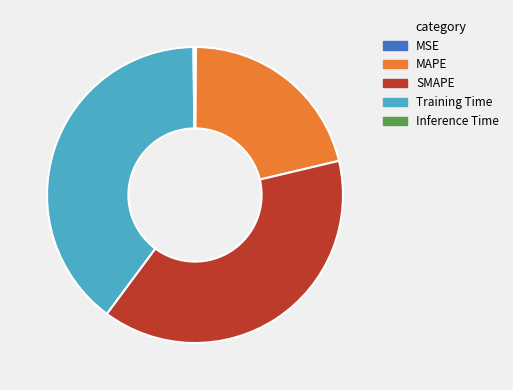

Is there a majority slice in this chart?

No